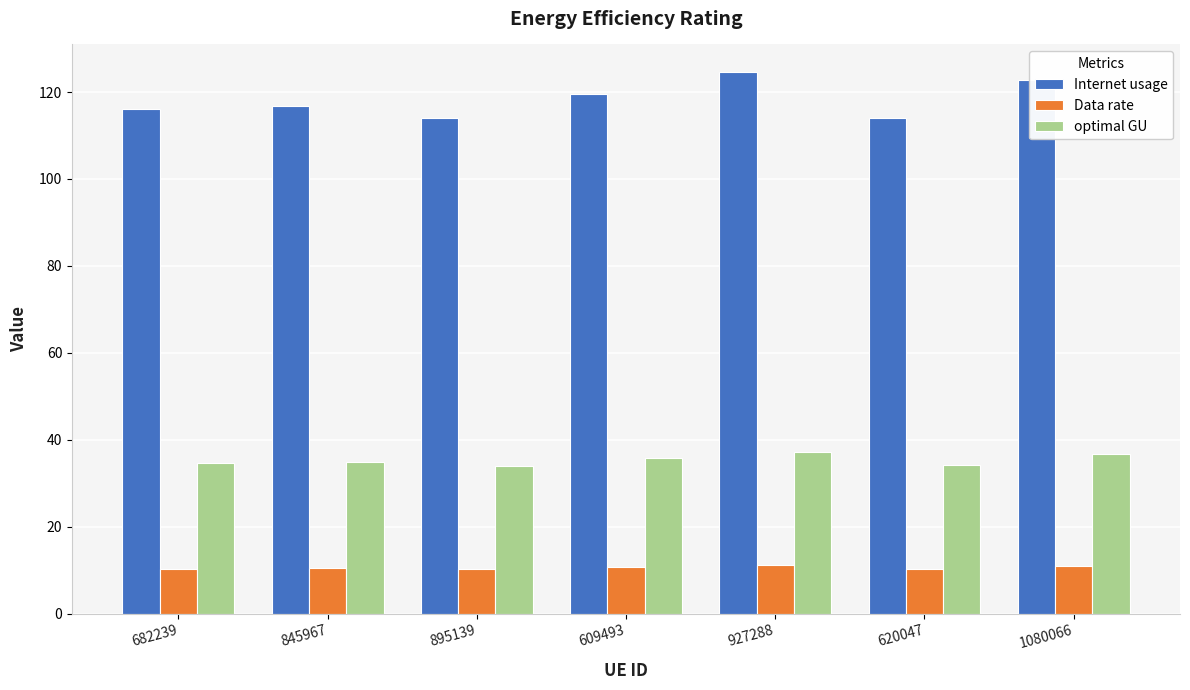

How many bars are there in each group?

3